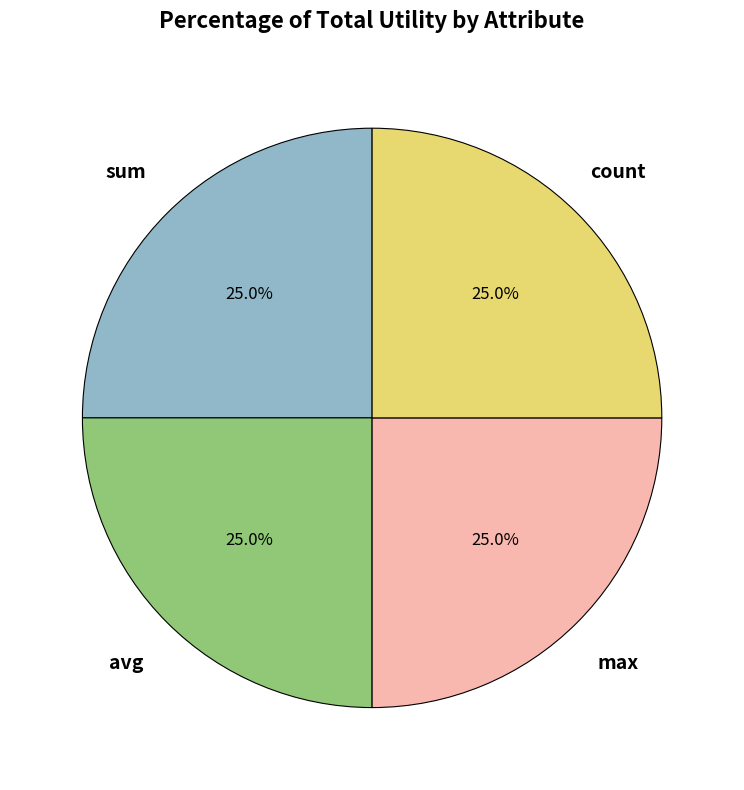

Is there any slice that represents more than half of the pie?

No